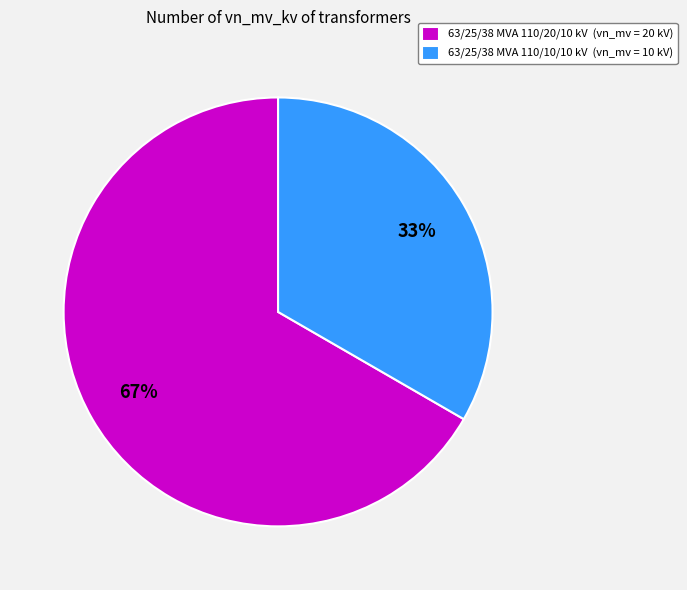

Which has a higher value, 63/25/38 MVA 110/20/10 kV or 63/25/38 MVA 110/10/10 kV?

63/25/38 MVA 110/20/10 kV